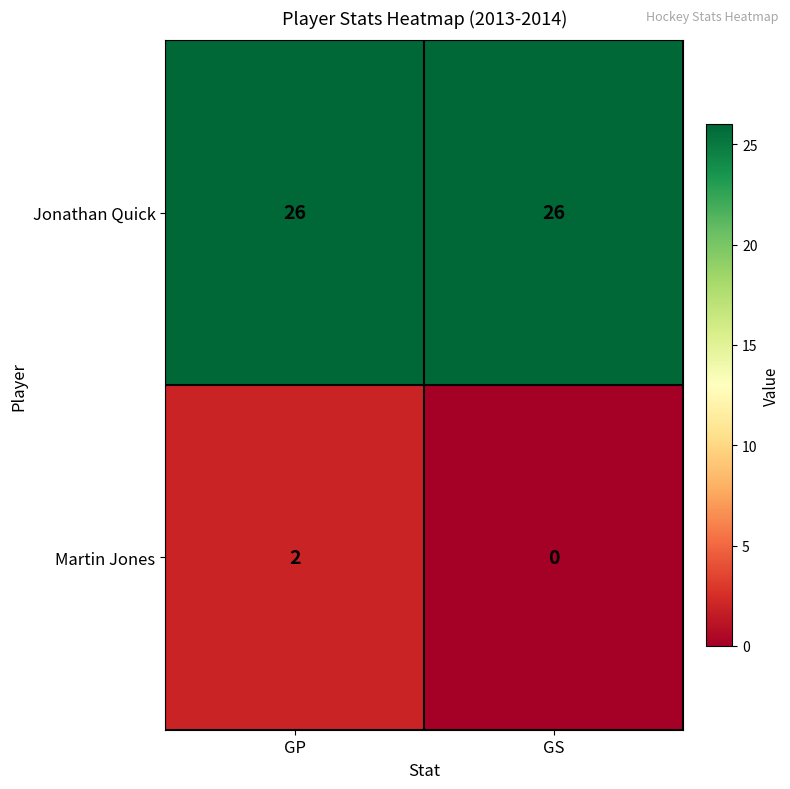

What is the total value across all series at GS?

26